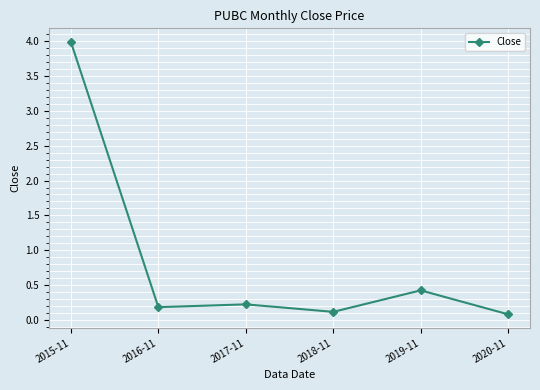

Reading left to right, list all the values displayed in this chart.

4.0	0.2	0.2	0.1	0.4	0.1